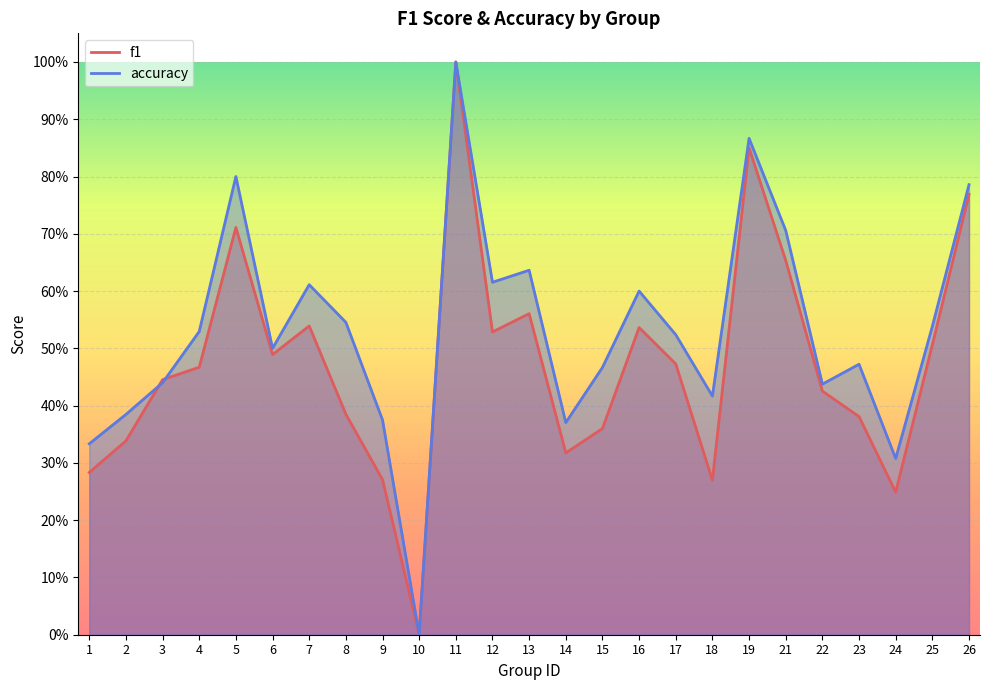

The f1 series shows 0.6 at 13. True or false?

True